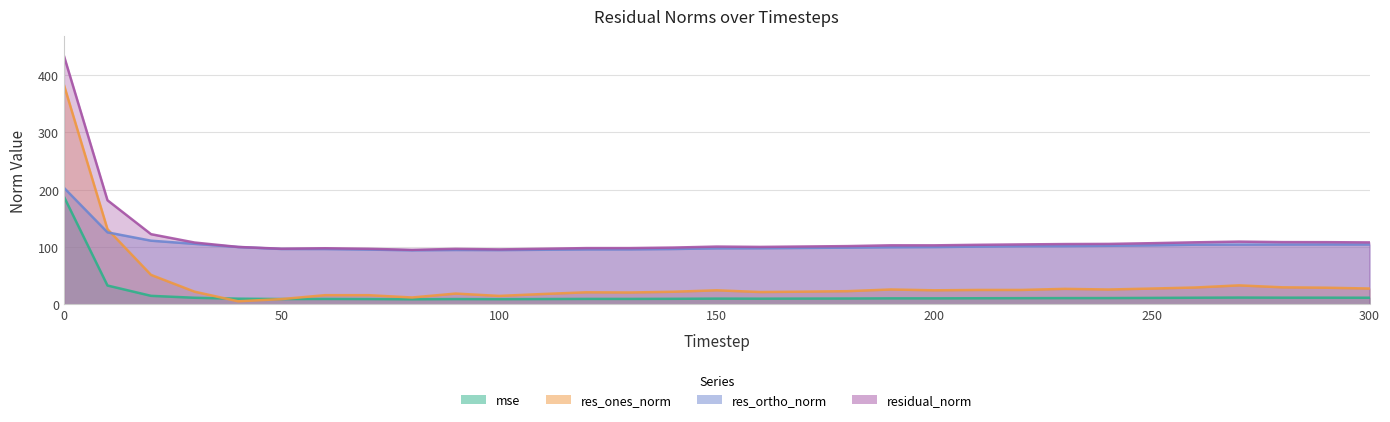

Reading right to left, list all the values displayed in this chart.

mse: 300=11.7	290=11.8	280=11.8	270=12.0	260=11.7	250=11.4	240=11.2	230=11.1	220=11.0	210=10.8	200=10.6	190=10.6	180=10.4	170=10.2	160=10.1	150=10.2	140=9.8	130=9.7	120=9.7	110=9.4	100=9.2	90=9.4	80=9.1	70=9.4	60=9.6	50=9.4	40=10.1	30=11.7	20=15.0	10=33.0	0=187.9
res_ones_norm: 300=27.8	290=29.2	280=29.9	270=33.3	260=29.6	250=27.7	240=26.1	230=27.2	220=25.3	210=25.3	200=24.7	190=26.1	180=23.2	170=22.3	160=21.7	150=24.7	140=22.2	130=20.9	120=21.2	110=18.2	100=14.9	90=19.0	80=12.2	70=16.2	60=16.2	50=9.3	40=5.6	30=22.3	20=51.6	10=131.2	0=382.8
res_ortho_norm: 300=104.6	290=104.7	280=104.6	270=104.4	260=104.3	250=103.2	240=102.3	230=101.8	220=101.6	210=100.9	200=100.1	190=99.8	180=99.1	170=98.6	160=98.0	150=97.9	140=96.7	130=96.1	120=96.0	110=95.4	100=94.9	90=95.0	80=94.5	70=95.7	60=96.7	50=96.7	40=100.2	30=105.7	20=111.2	10=125.7	0=203.5
residual_norm: 300=108.2	290=108.7	280=108.8	270=109.6	260=108.4	250=106.9	240=105.6	230=105.4	220=104.7	210=104.0	200=103.1	190=103.2	180=101.8	170=101.1	160=100.4	150=101.0	140=99.2	130=98.3	120=98.3	110=97.1	100=96.0	90=96.9	80=95.3	70=97.1	60=98.0	50=97.2	40=100.4	30=108.0	20=122.6	10=181.7	0=433.5